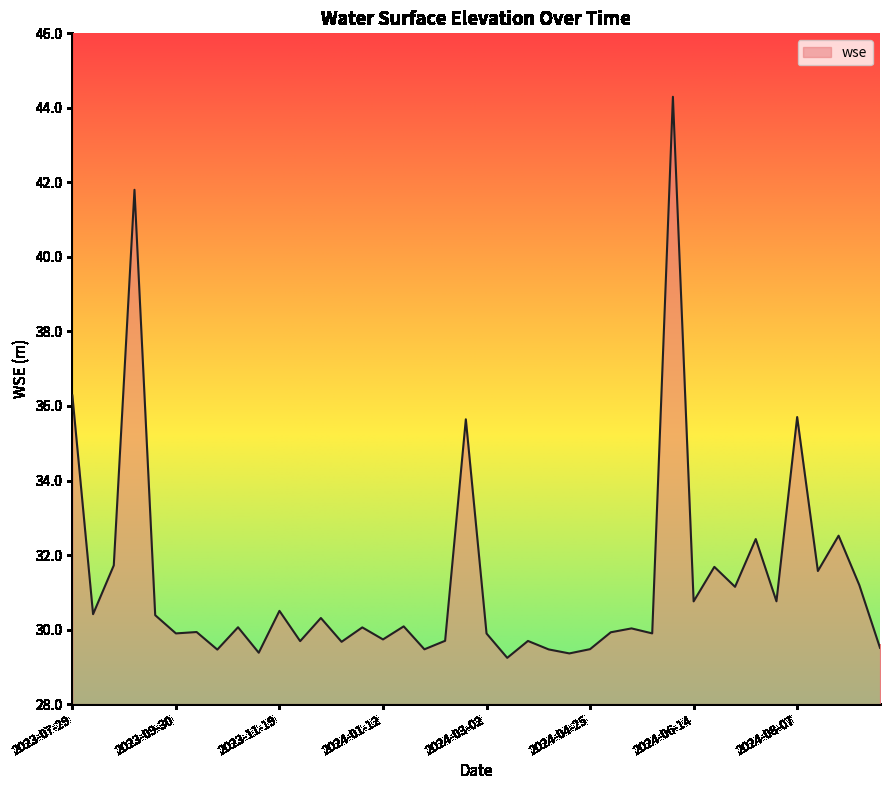

What is the maximum value shown in the chart?

44.3